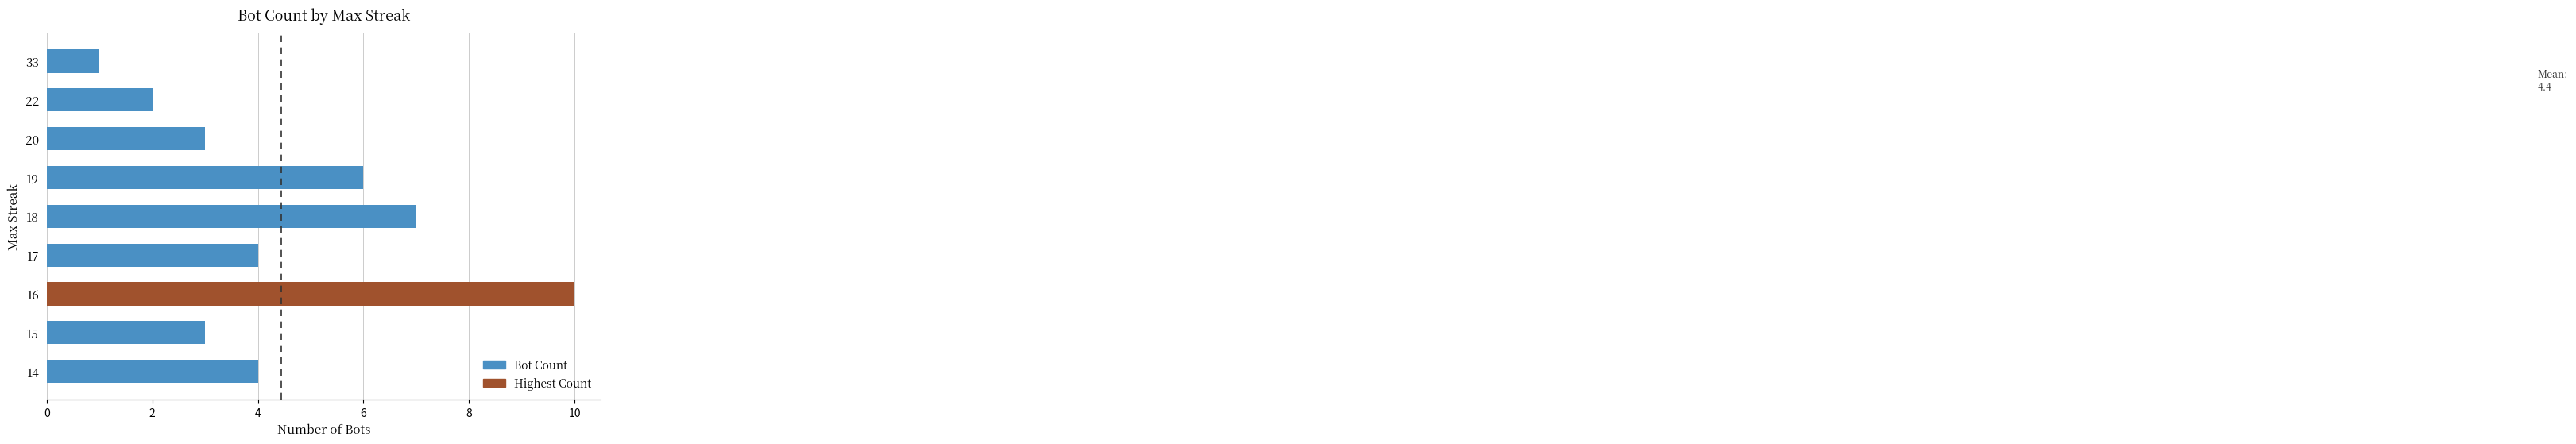

Reading top to bottom, extract all data points from this chart.

33=1	22=2	20=3	19=6	18=7	17=4	16=10	15=3	14=4